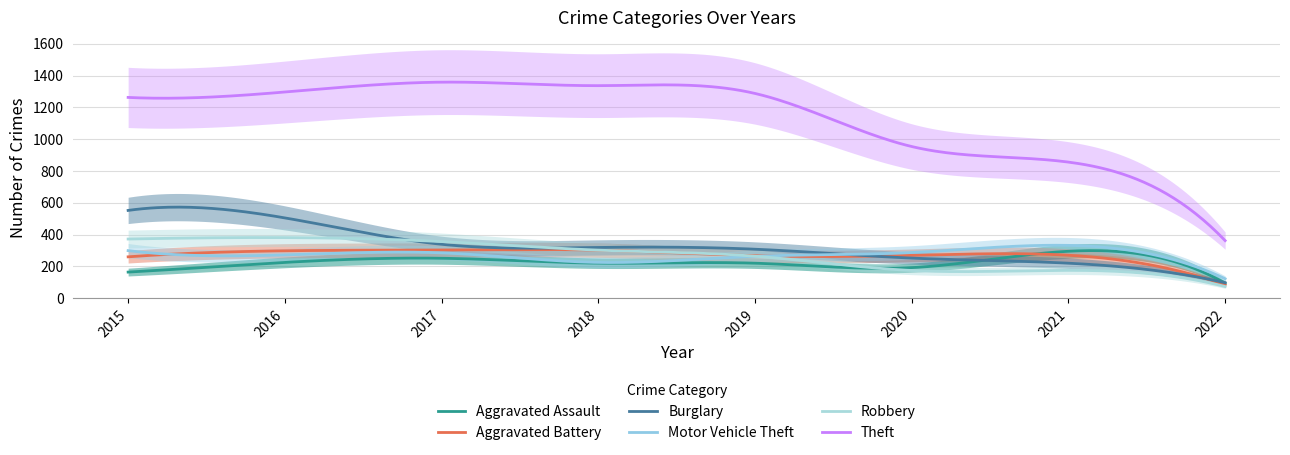

Which category has the highest value in the Motor Vehicle Theft series?

2021